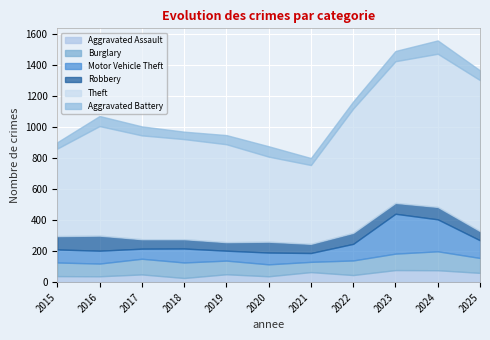

How many intersections are there between Burglary and Motor Vehicle Theft?

3